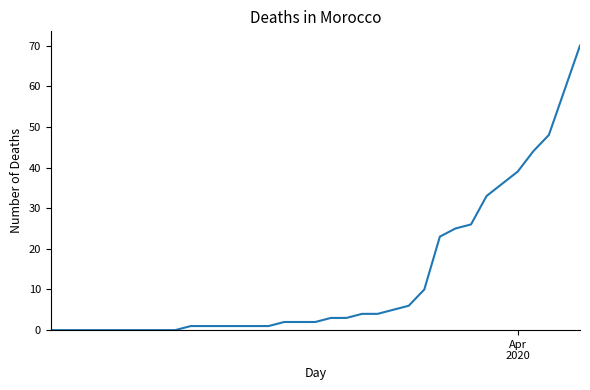

Reading right to left, what are all the values shown in this chart?

70	59	48	44	39	36	33	26	25	23	10	6	5	4	4	3	3	2	2	2	1	1	1	1	1	1	0	0	0	0	0	0	0	0	0